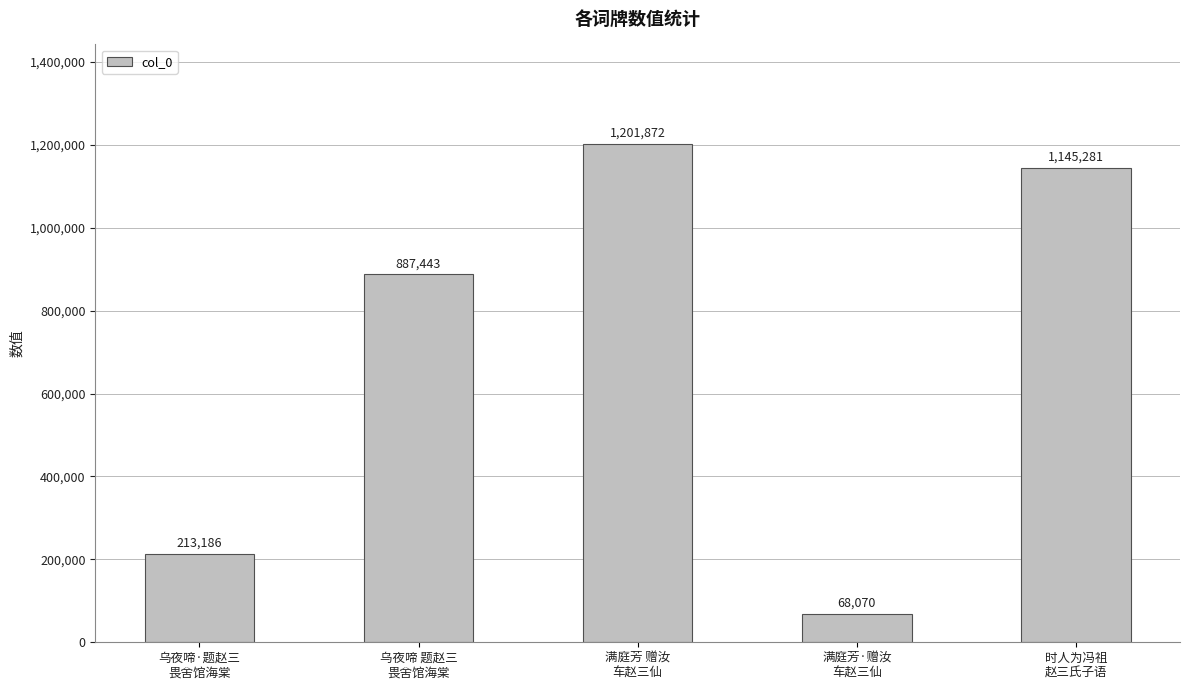

At which category does the chart reach its minimum across all series?

满庭芳·赠汝
车赵三仙